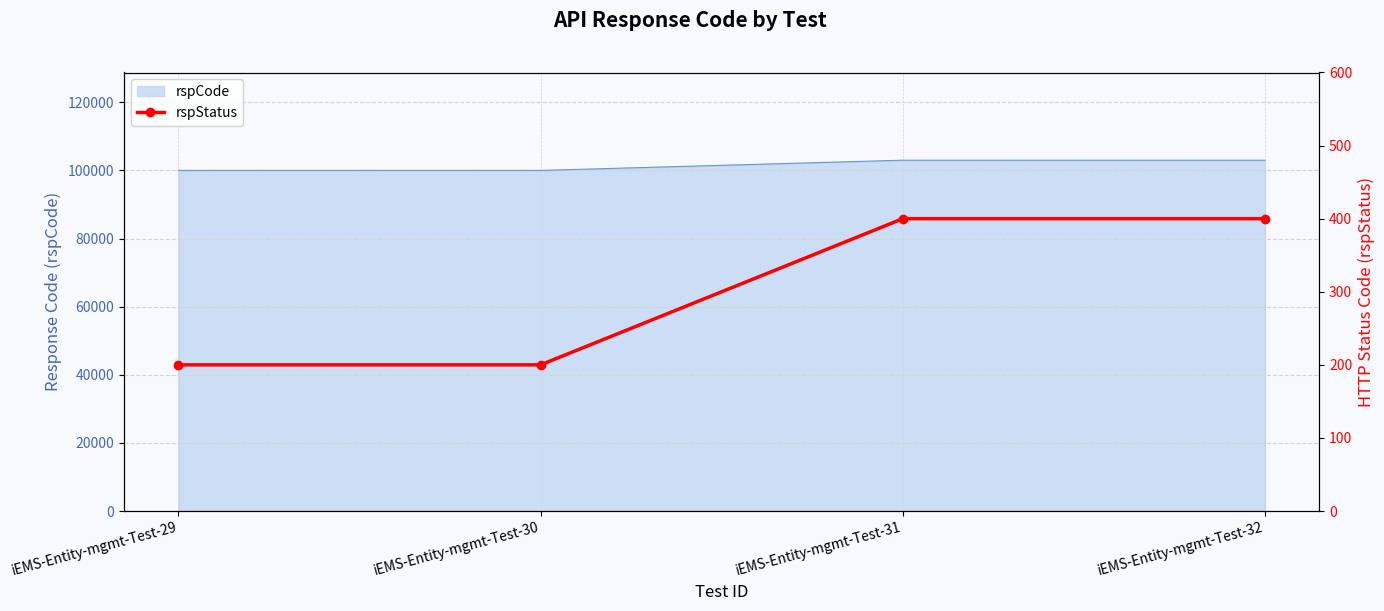

True or false: the data shows 286 at iEMS-Entity-mgmt-Test-30.

False